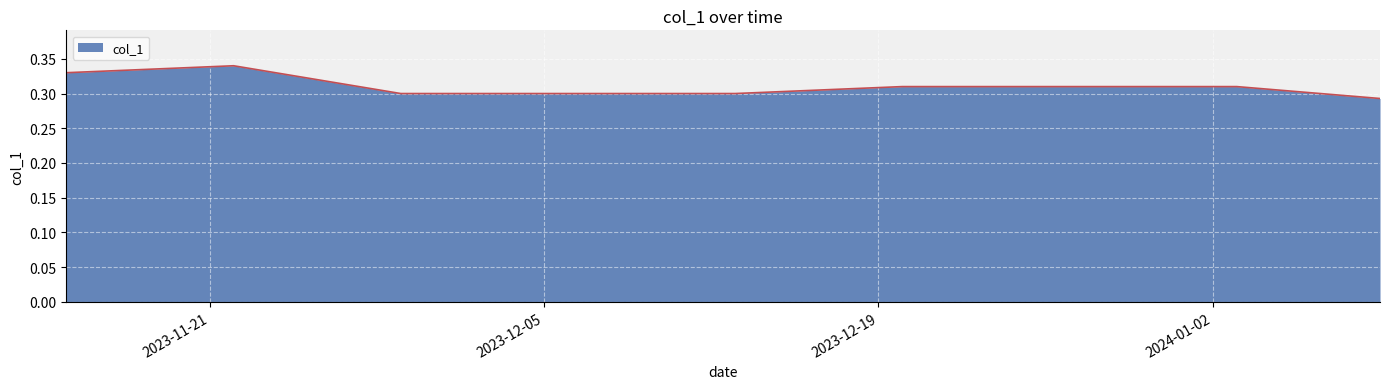

How many lines are shown in the chart?

1